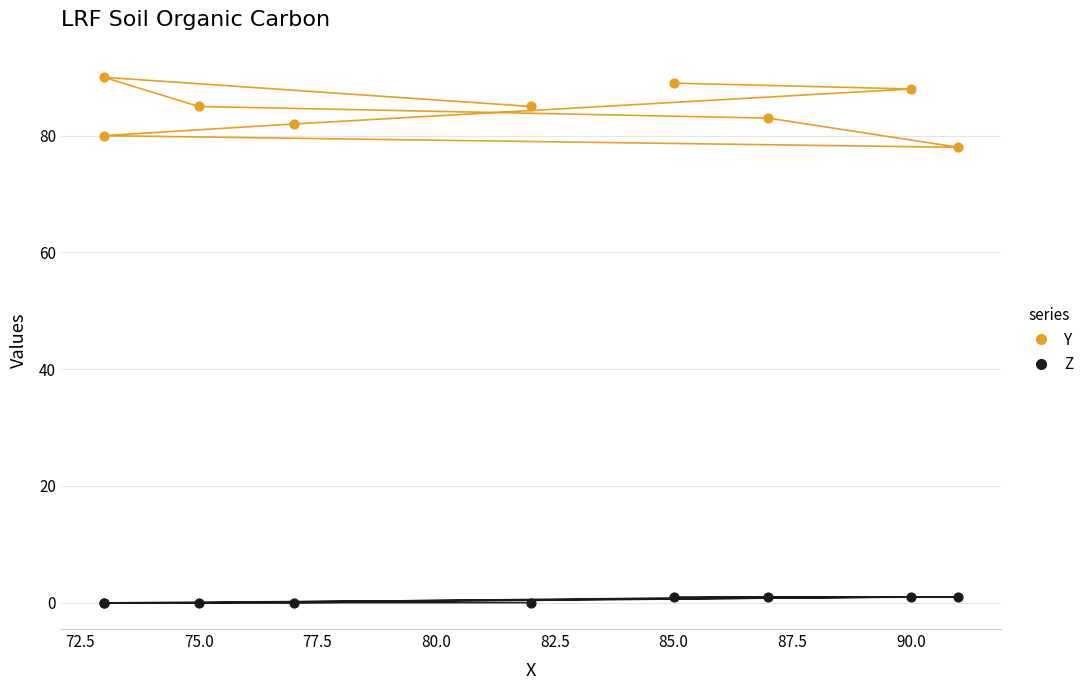

Which series has the largest Y range (max minus min)?

Y